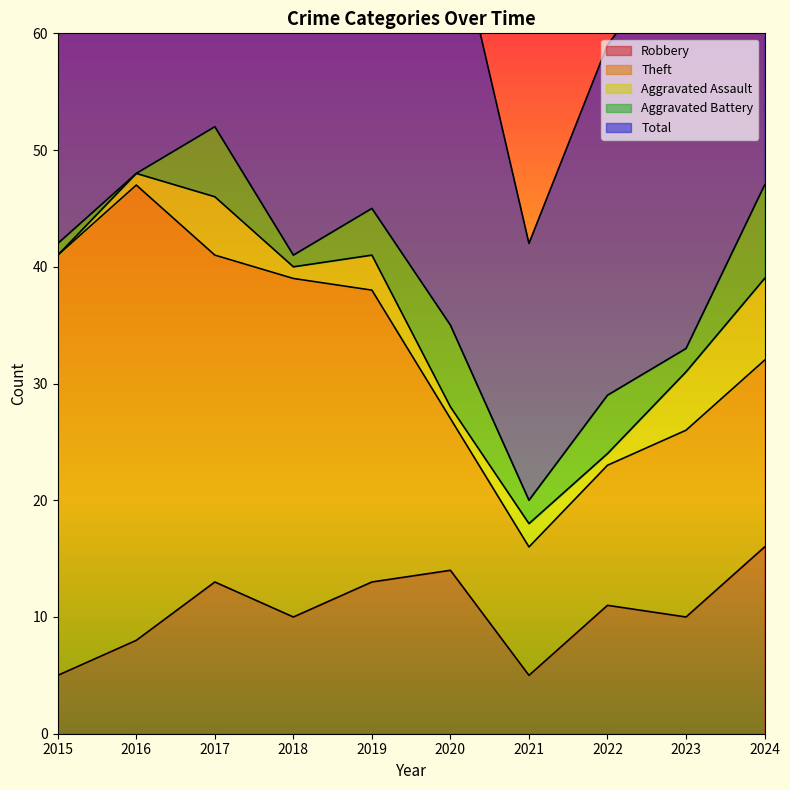

Reading right to left, list all the values displayed in this chart.

Robbery: 16	10	11	5	14	13	10	13	8	5
Theft: 16	16	12	11	13	25	29	28	39	36
Aggravated Assault: 7	5	1	2	1	3	1	5	1	0
Aggravated Battery: 8	2	5	2	7	4	1	6	0	1
Total: 48	35	30	22	36	45	42	53	48	42